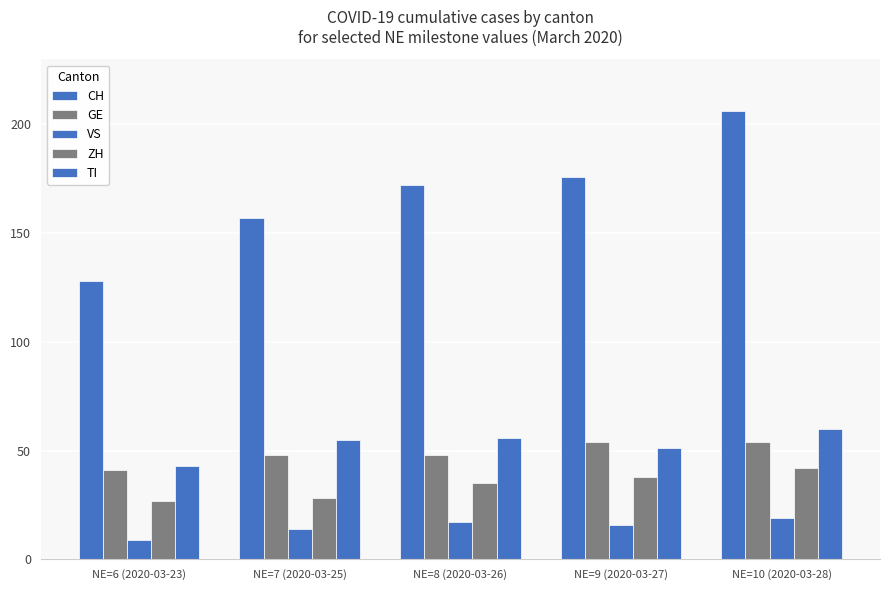

Count the number of data series in this chart.

5